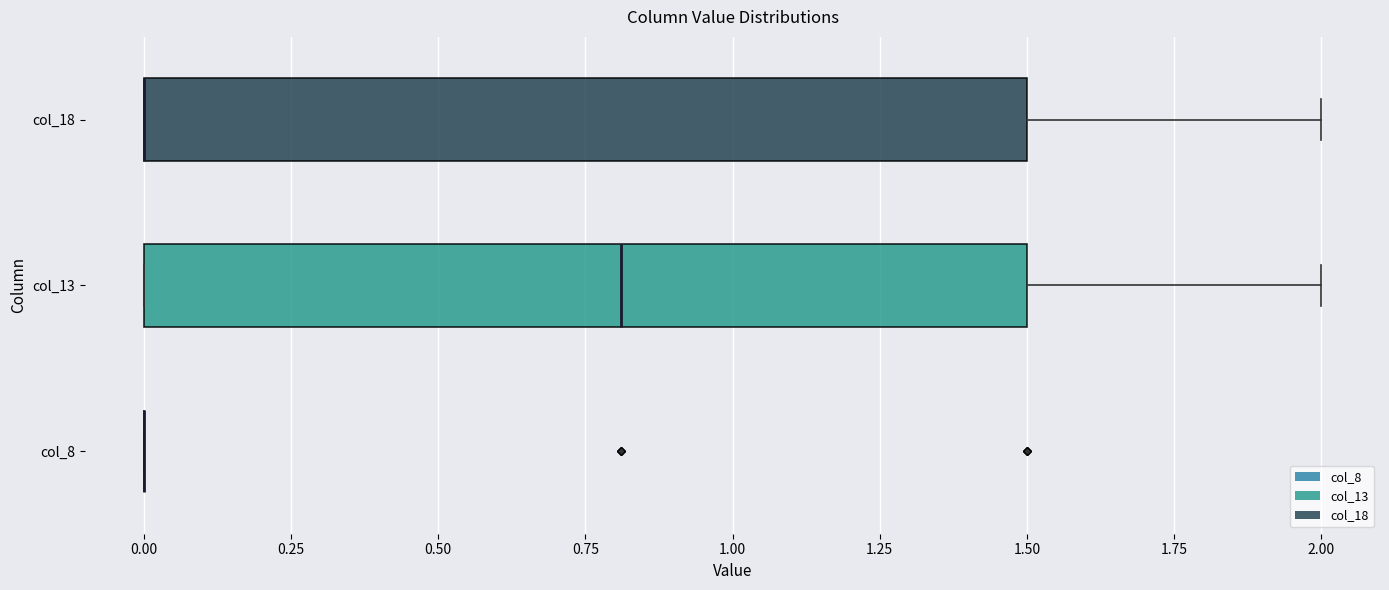

Reading bottom to top, transcribe this box plot: for each box, give where its median line is, the range the box spans, and where its two whiskers end, as read against the x-axis. The values are not printed on the chart, so give them approximately, as read against the axis.

col_8: box collapsed to a line at 0.0, whiskers 0.0 to 0.0
col_13: median 0.8, box 0.0 to 1.5, whiskers 0.0 to 2.0
col_18: median 0.0 (drawn on the box's left edge), box 0.0 to 1.5, whiskers 0.0 to 2.0